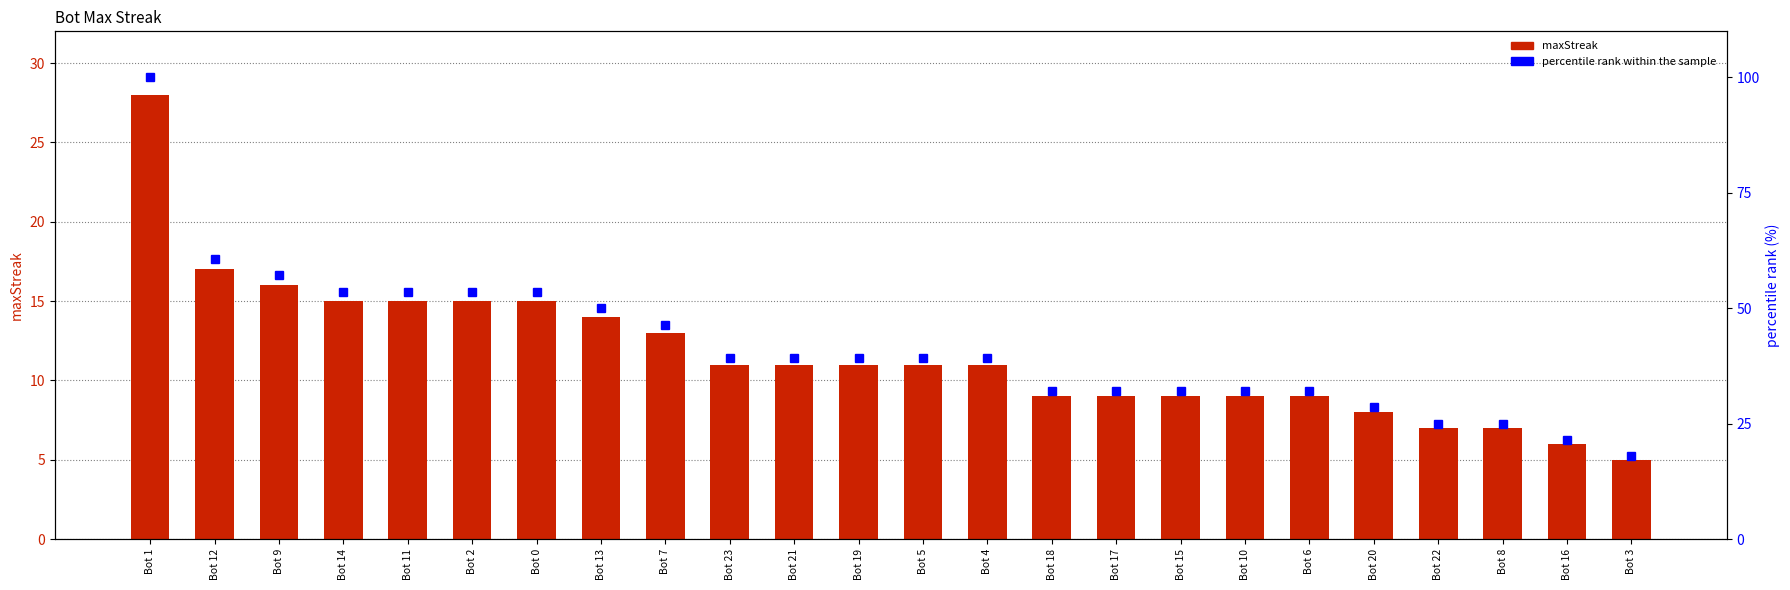

What is the minimum value for maxStreak?

5.0